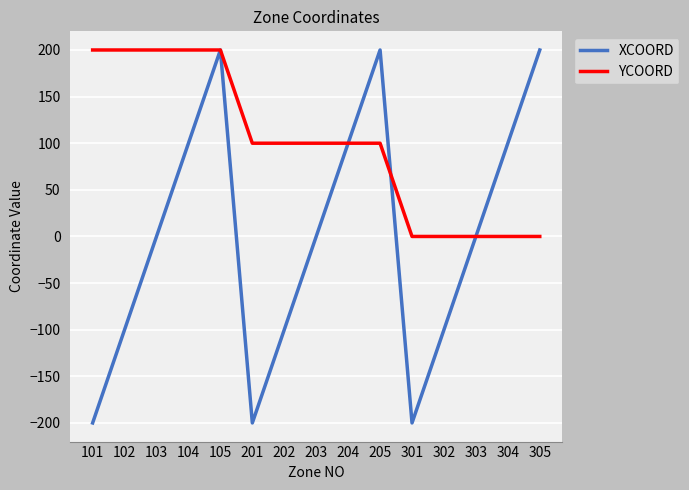

Between 201 and 203, which series saw the biggest shift?

XCOORD